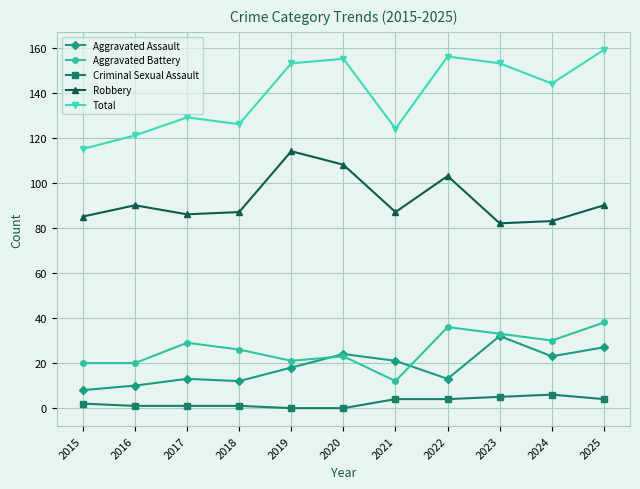

What is the sum of the Aggravated Assault values at 2023 and 2015?

40